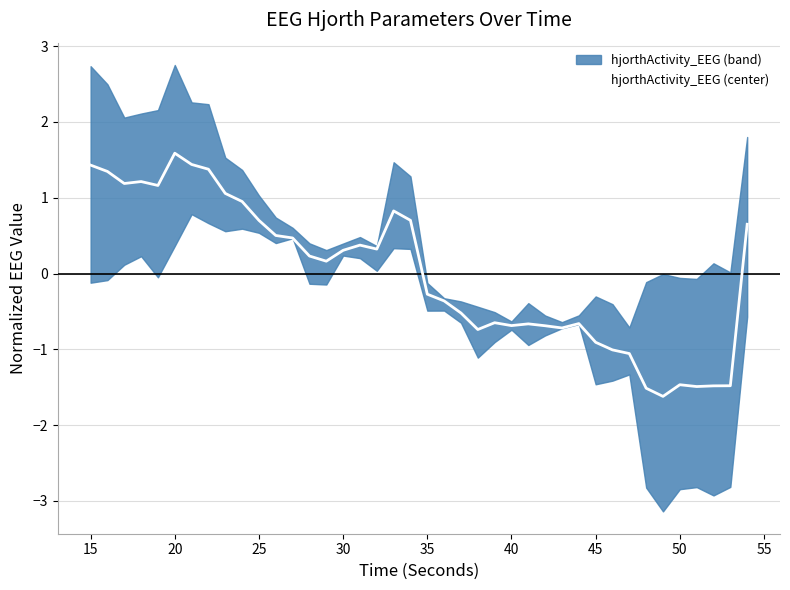

Is this an area chart (filled region under the line)?

No